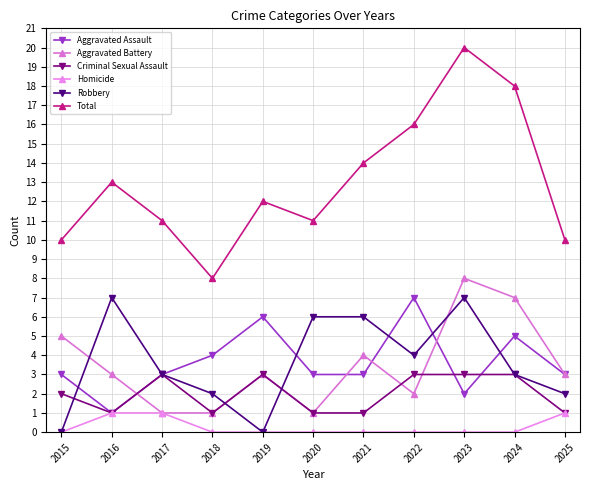

What are all the series names shown in the legend?

Aggravated Assault, Aggravated Battery, Criminal Sexual Assault, Homicide, Robbery, Total